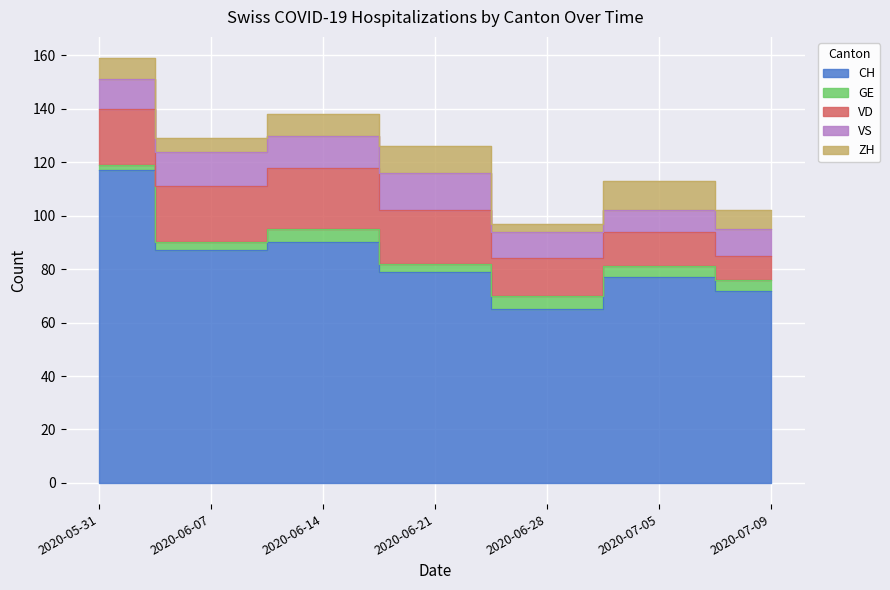

Which series has the largest total across all categories?

CH